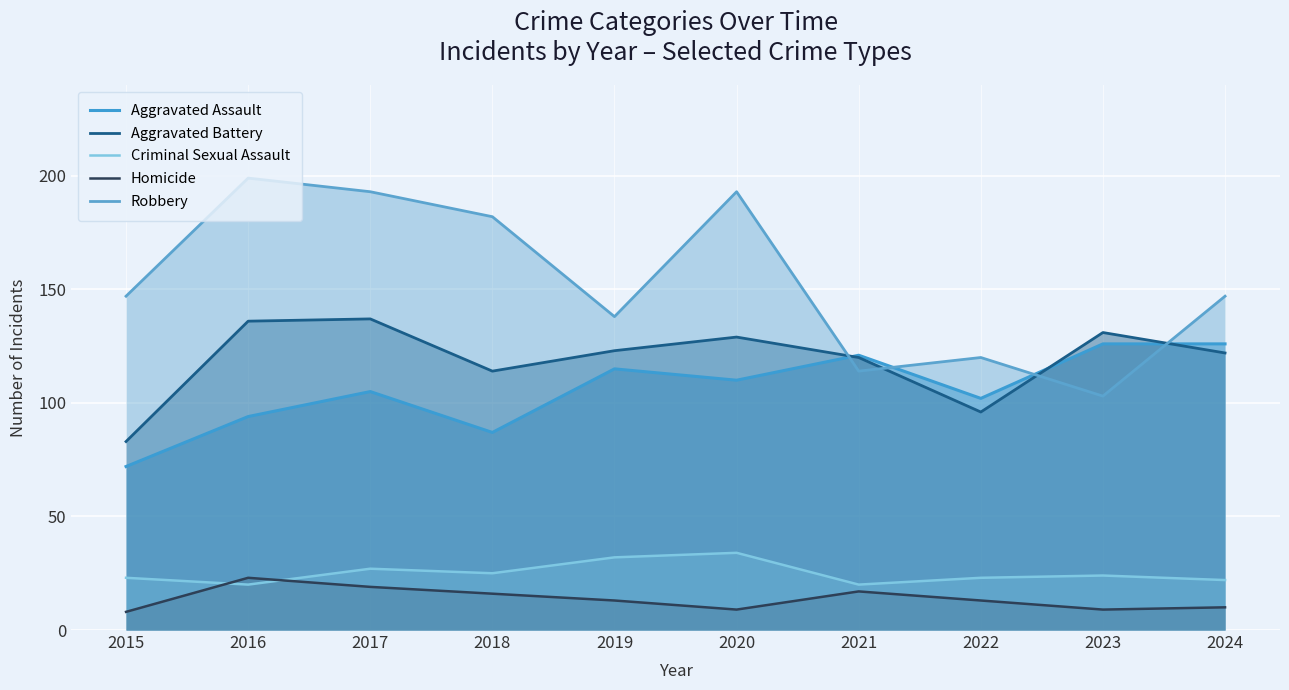

What is the sum of the Aggravated Assault values at 2024 and 2021?

247